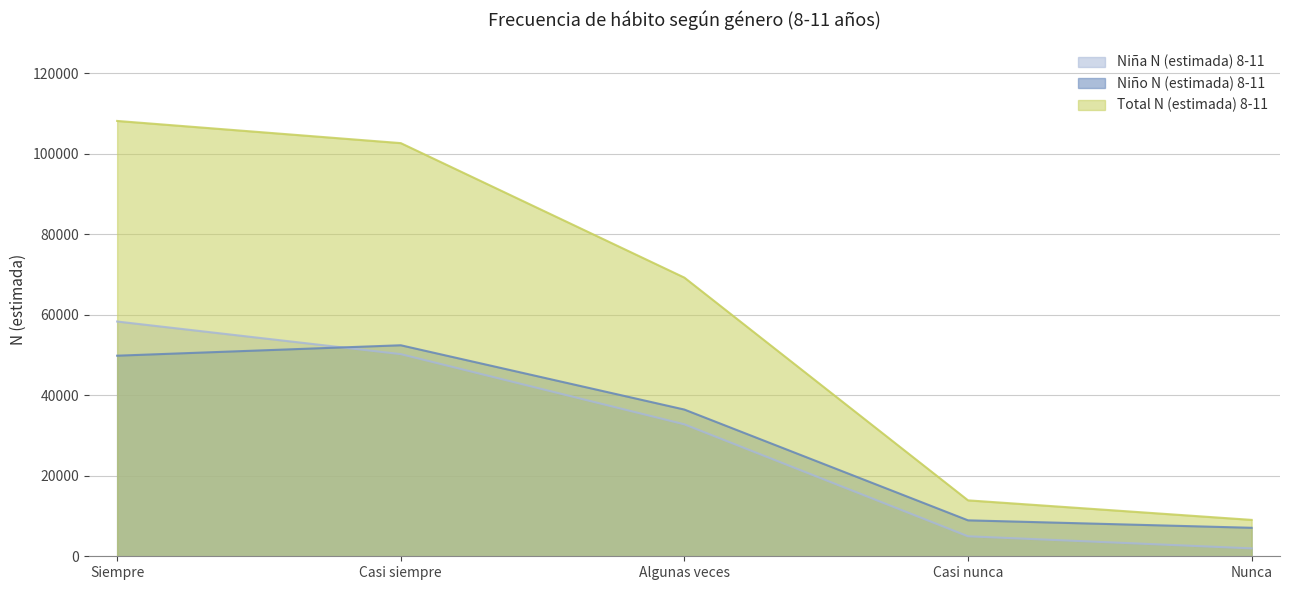

The value of Niño N (estimada) 8-11 at Casi nunca is 4657. True or false?

False